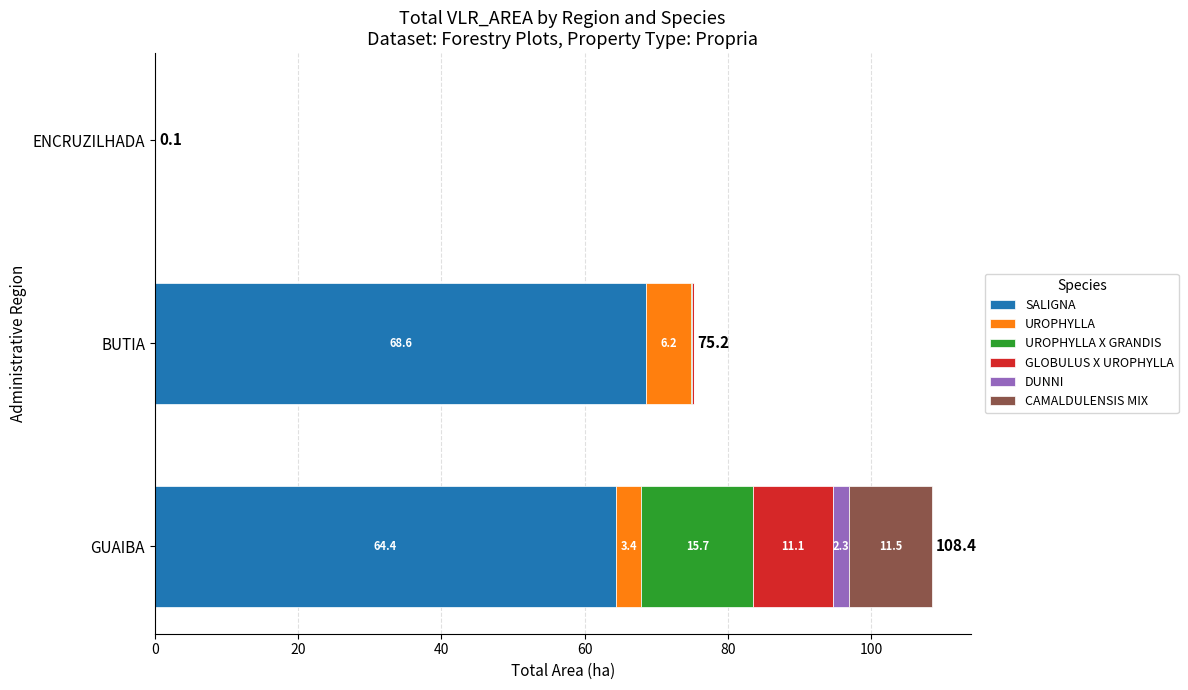

At which label is SALIGNA closest to 34?

GUAIBA